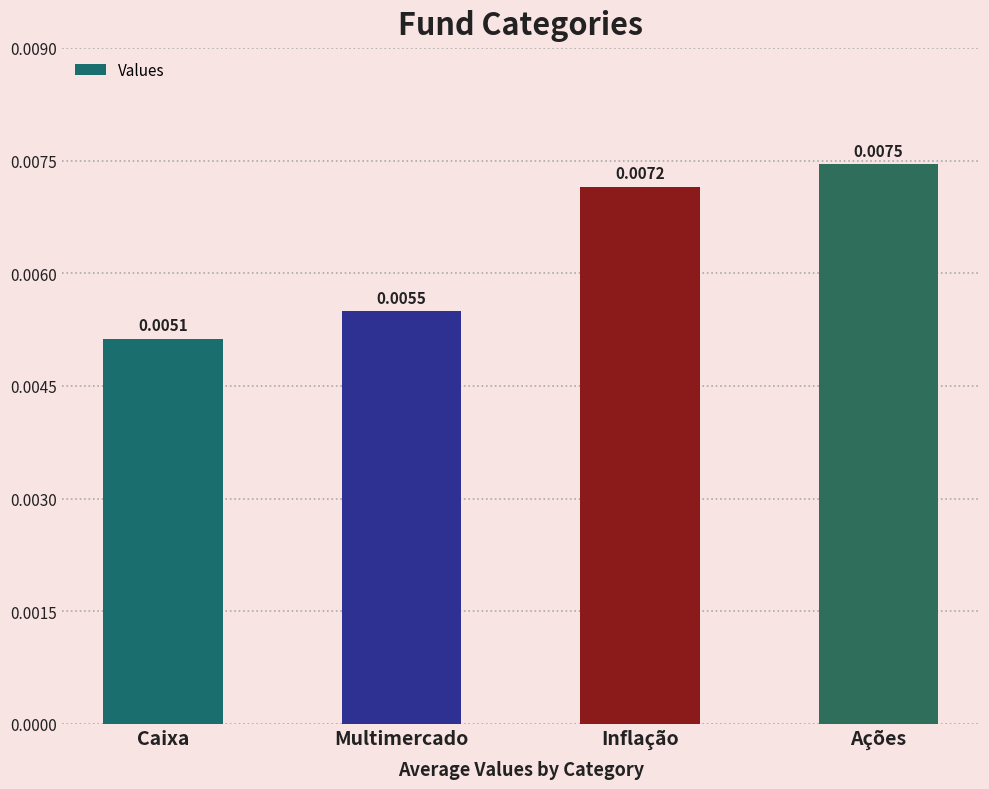

Are the bars grouped side by side (vs. stacked)?

No